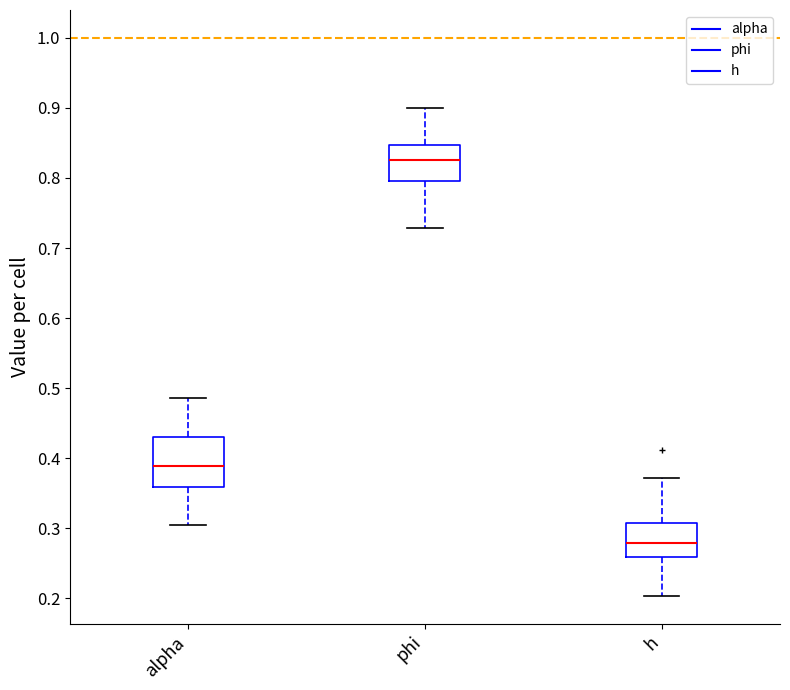

Which box has the lowest median line?

h